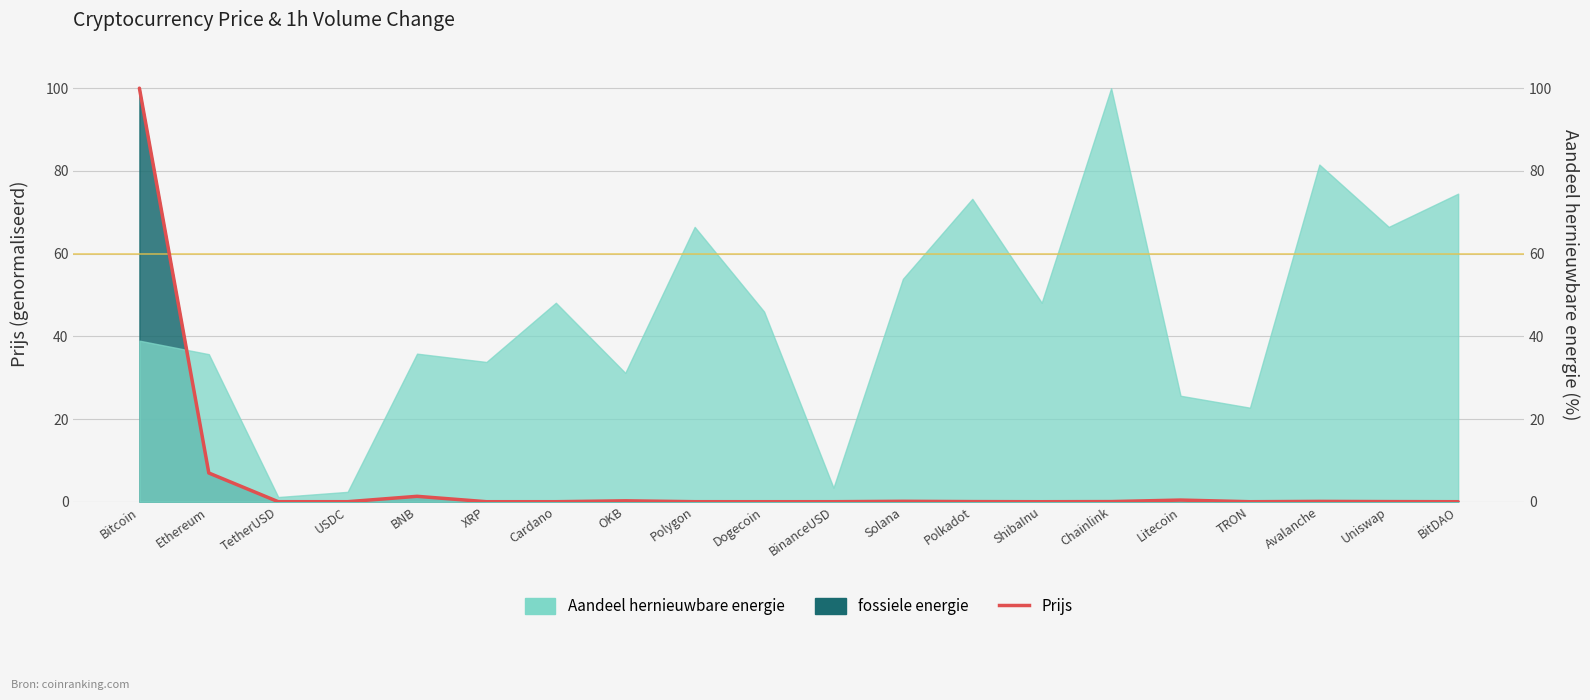

What is the value of the 16th point from the left?

0.4